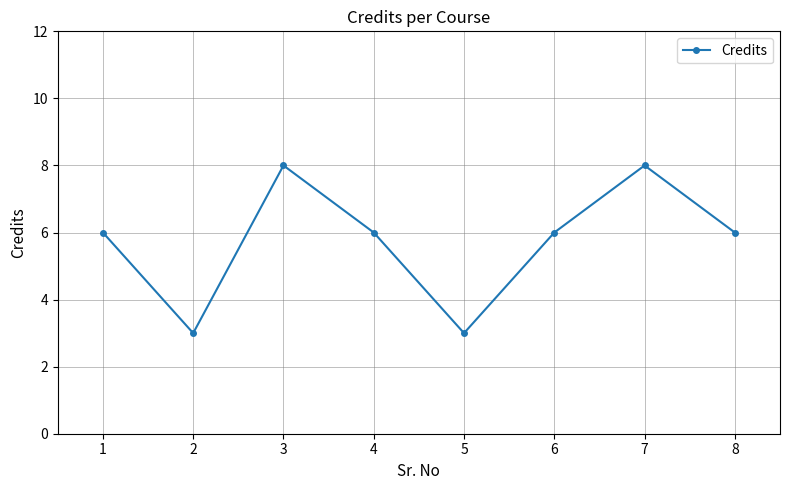

The value at 4 is 8. True or false?

False